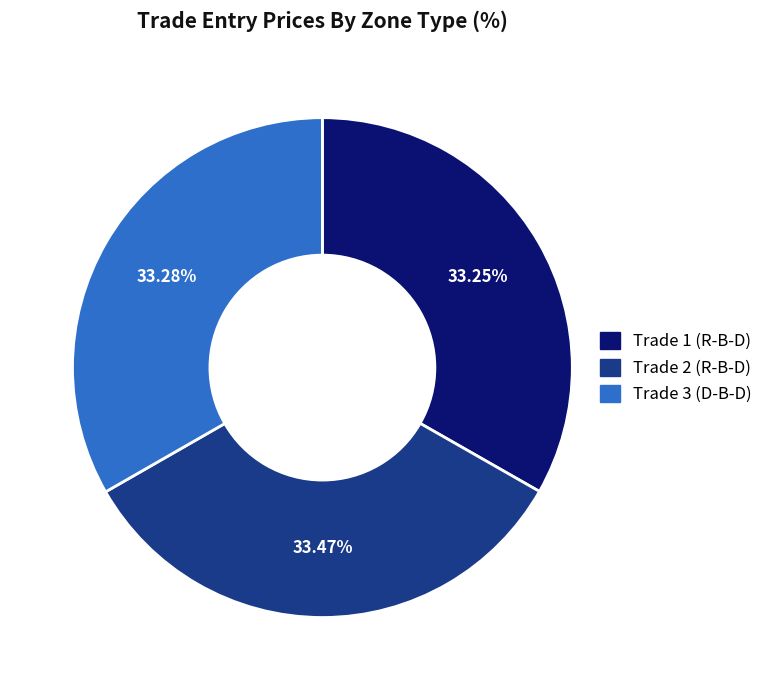

Is there any slice that represents more than half of the pie?

No